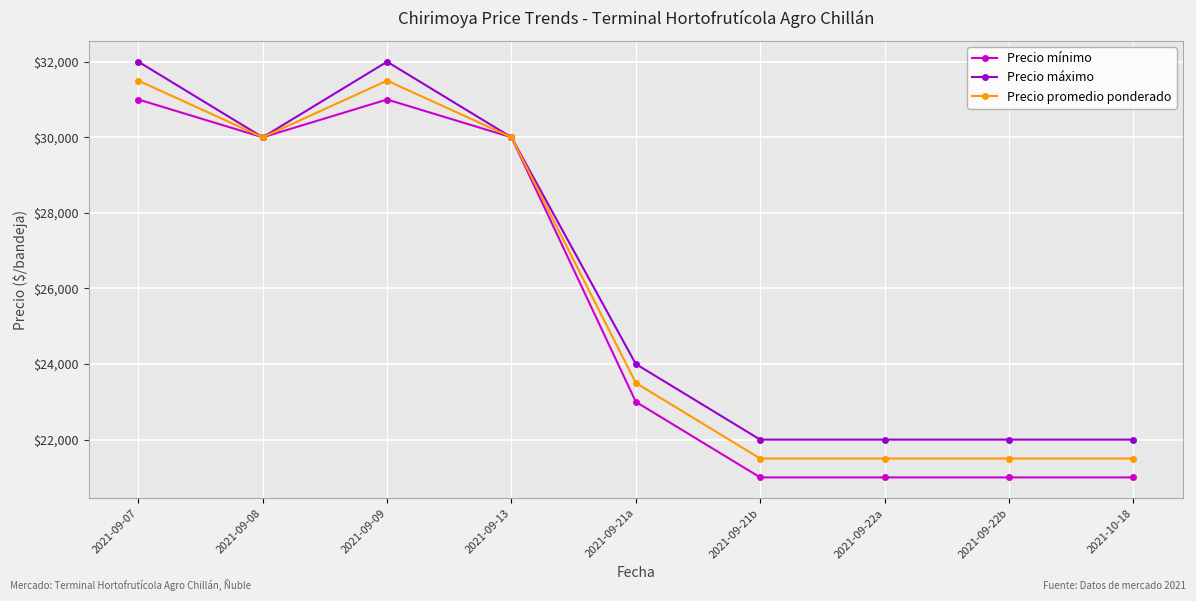

At which label is Precio mínimo closest to 26000?

2021-09-21a